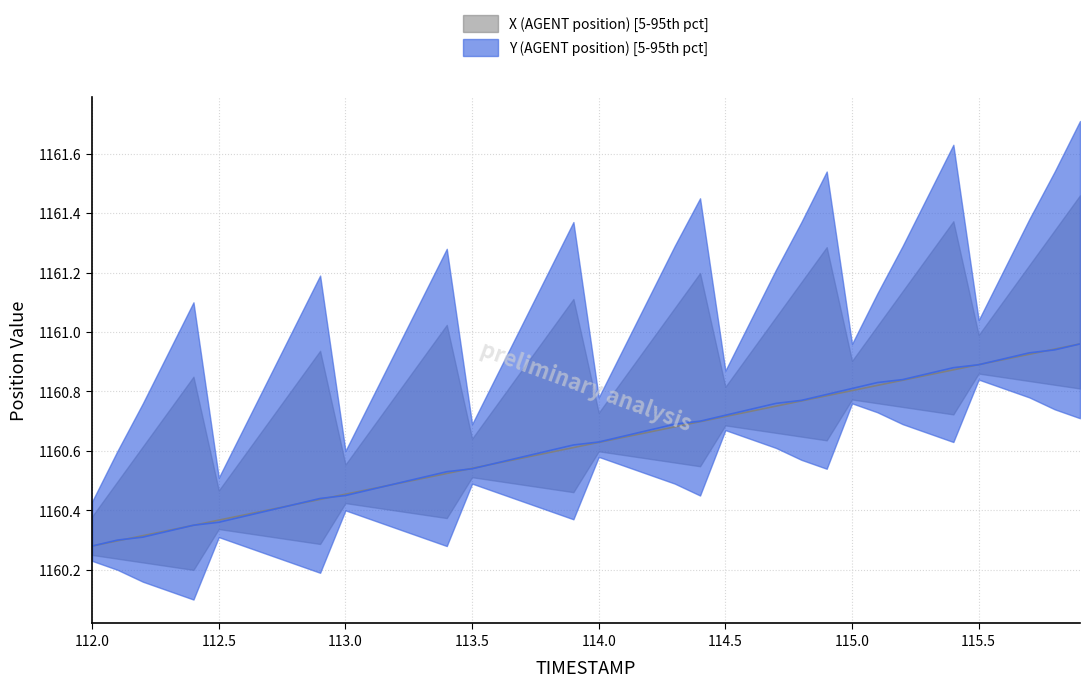

What is the difference between the maximum and minimum values in the Y (AGENT position) series?

0.7